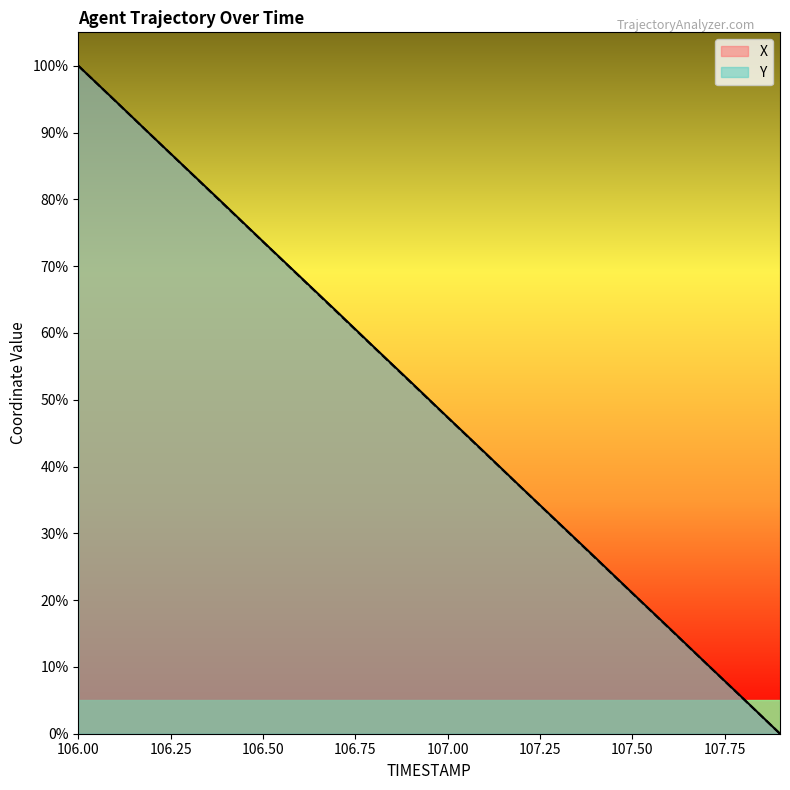

What is the total value across all series at 106.1?

189.5